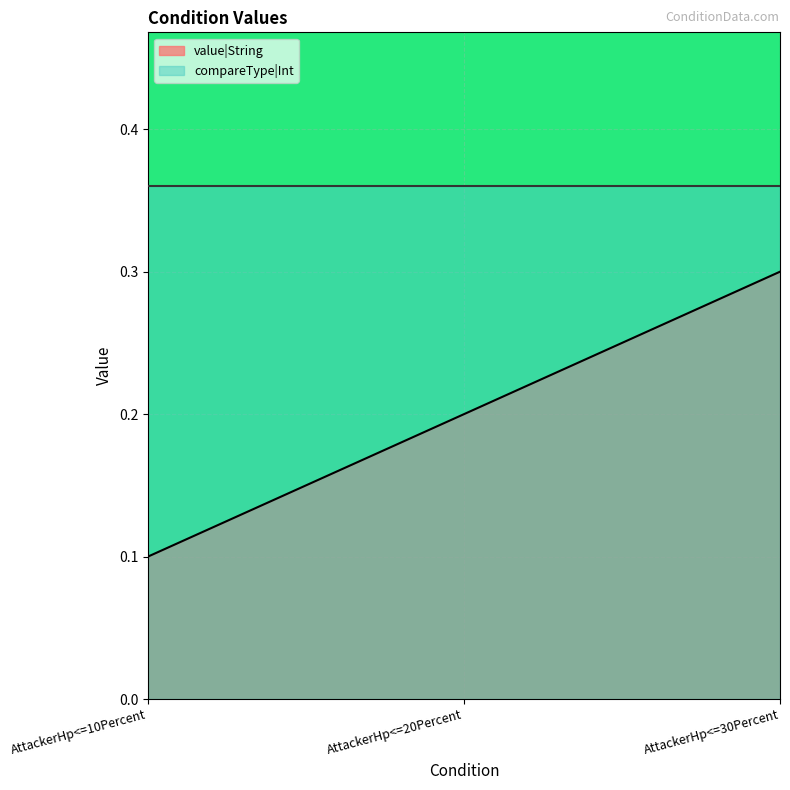

At which label is the value closest to 0?

AttackerHp<=10Percent